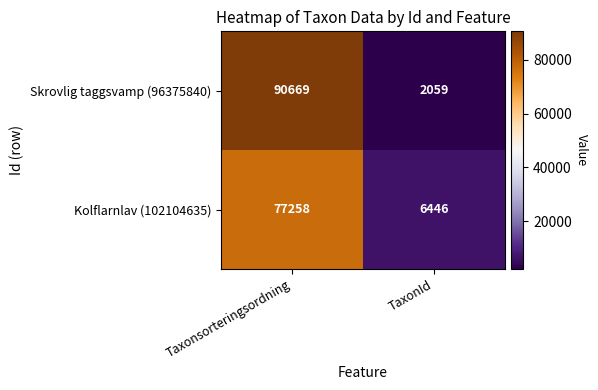

Reading right to left, extract all data points from this chart.

Skrovlig taggsvamp (96375840): 2059	90669
Kolflarnlav (102104635): 6446	77258